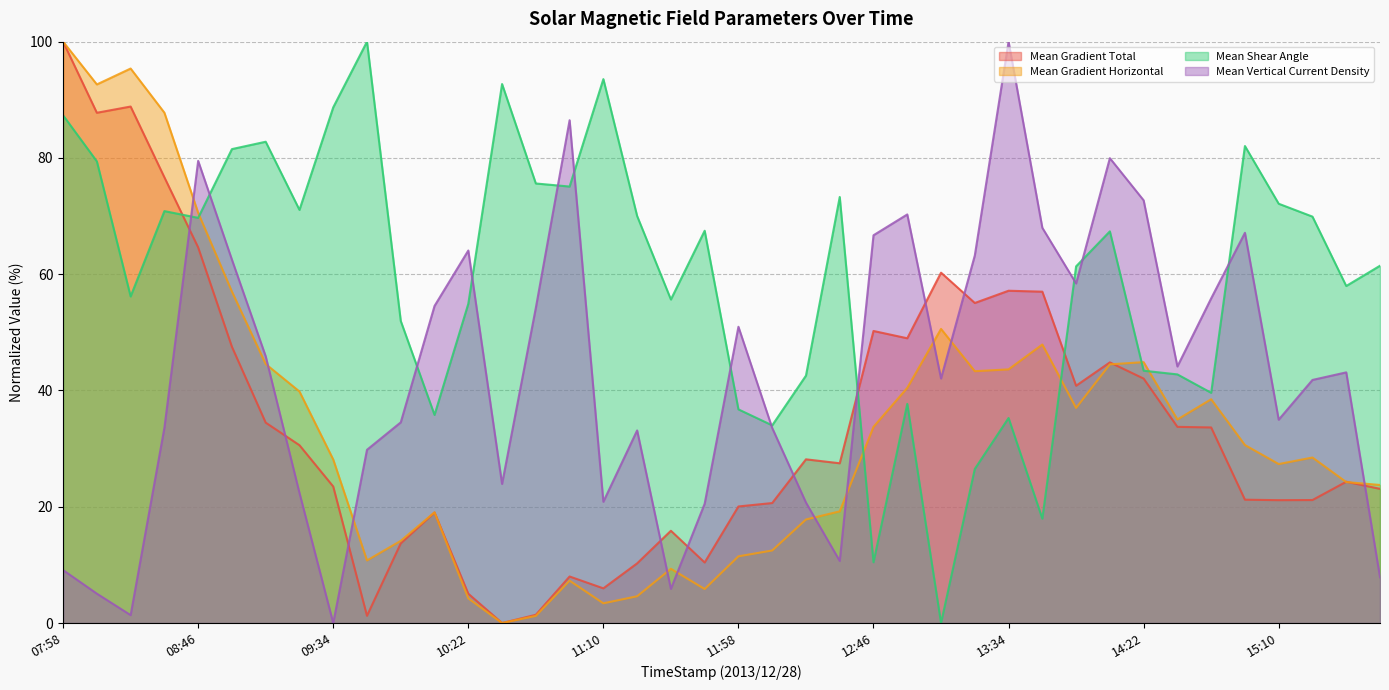

Reading left to right, transcribe all the data shown in this chart.

Mean Gradient Total: 07:58=100.0	08:10=87.8	08:22=88.8	08:34=76.7	08:46=64.6	08:58=47.5	09:10=34.5	09:22=30.6	09:34=23.5	09:46=1.2	09:58=13.7	10:10=19.0	10:22=5.0	10:34=0.0	10:46=1.4	10:58=8.0	11:10=6.0	11:22=10.3	11:34=15.9	11:46=10.4	11:58=20.1	12:10=20.6	12:22=28.2	12:34=27.5	12:46=50.2	12:58=49.0	13:10=60.3	13:22=55.1	13:34=57.2	13:46=57.0	13:58=40.8	14:10=44.8	14:22=42.0	14:34=33.7	14:46=33.6	14:58=21.2	15:10=21.1	15:22=21.2	15:34=24.3	15:46=23.1
Mean Gradient Horizontal: 07:58=100.0	08:10=92.6	08:22=95.4	08:34=87.8	08:46=70.6	08:58=57.0	09:10=44.5	09:22=39.8	09:34=28.1	09:46=10.8	09:58=14.1	10:10=19.0	10:22=4.2	10:34=0.0	10:46=1.2	10:58=7.3	11:10=3.4	11:22=4.6	11:34=9.3	11:46=5.8	11:58=11.5	12:10=12.5	12:22=17.8	12:34=19.2	12:46=33.7	12:58=40.4	13:10=50.6	13:22=43.3	13:34=43.6	13:46=47.9	13:58=37.0	14:10=44.5	14:22=44.9	14:34=35.0	14:46=38.5	14:58=30.6	15:10=27.3	15:22=28.5	15:34=24.2	15:46=23.7
Mean Shear Angle: 07:58=87.3	08:10=79.4	08:22=56.2	08:34=70.9	08:46=69.7	08:58=81.5	09:10=82.8	09:22=71.1	09:34=88.7	09:46=100.0	09:58=52.0	10:10=35.8	10:22=54.9	10:34=92.7	10:46=75.6	10:58=75.1	11:10=93.6	11:22=70.0	11:34=55.6	11:46=67.5	11:58=36.7	12:10=34.0	12:22=42.6	12:34=73.3	12:46=10.5	12:58=37.7	13:10=0.0	13:22=26.5	13:34=35.3	13:46=18.0	13:58=61.4	14:10=67.4	14:22=43.4	14:34=42.8	14:46=39.6	14:58=82.0	15:10=72.1	15:22=69.9	15:34=58.0	15:46=61.5
Mean Vertical Current Density: 07:58=9.1	08:10=5.1	08:22=1.4	08:34=33.6	08:46=79.5	08:58=62.5	09:10=45.9	09:22=22.4	09:34=0.0	09:46=29.8	09:58=34.5	10:10=54.5	10:22=64.1	10:34=23.9	10:46=54.2	10:58=86.5	11:10=20.9	11:22=33.1	11:34=5.9	11:46=20.5	11:58=51.0	12:10=33.6	12:22=20.7	12:34=10.7	12:46=66.7	12:58=70.3	13:10=42.1	13:22=63.2	13:34=100.0	13:46=68.0	13:58=58.4	14:10=80.0	14:22=72.7	14:34=44.1	14:46=55.8	14:58=67.1	15:10=35.0	15:22=41.8	15:34=43.1	15:46=7.9